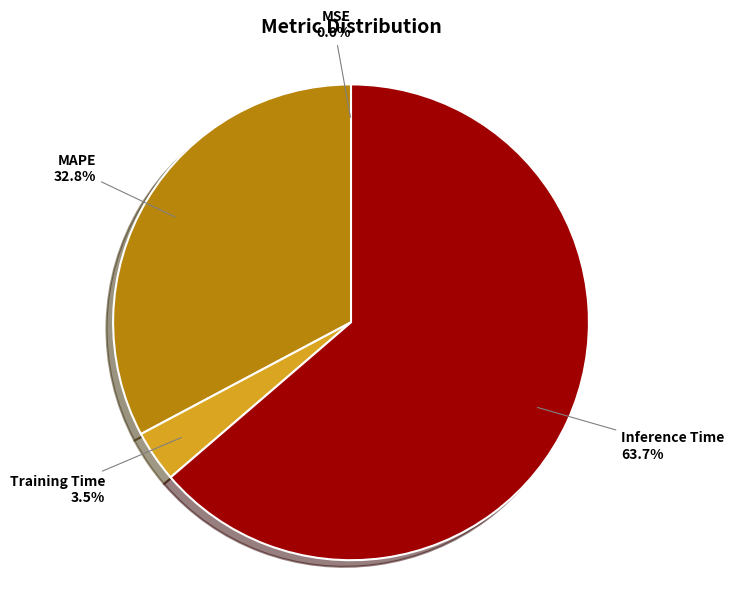

Is the sum of Training Time and Inference Time greater than half?

Yes